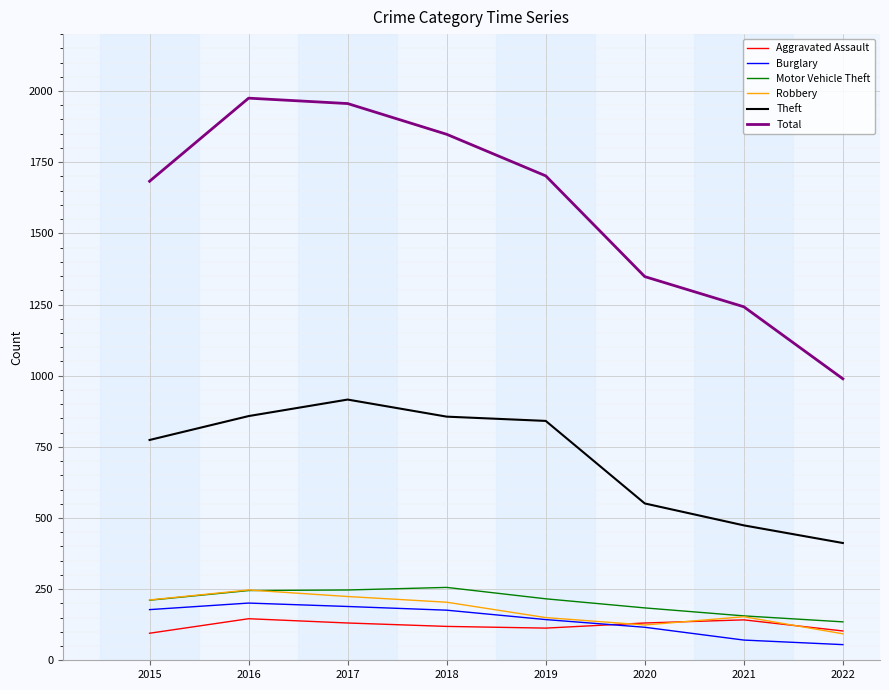

At how many categories does at least one series exceed 478?

8